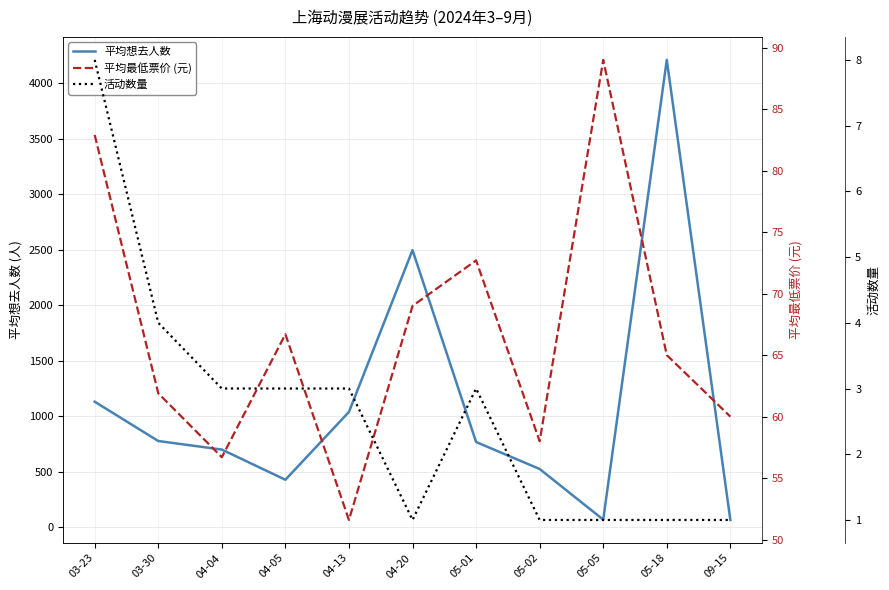

What is the sum of the 平均最低票价 (元) values at 04-13 and 09-15?

111.6